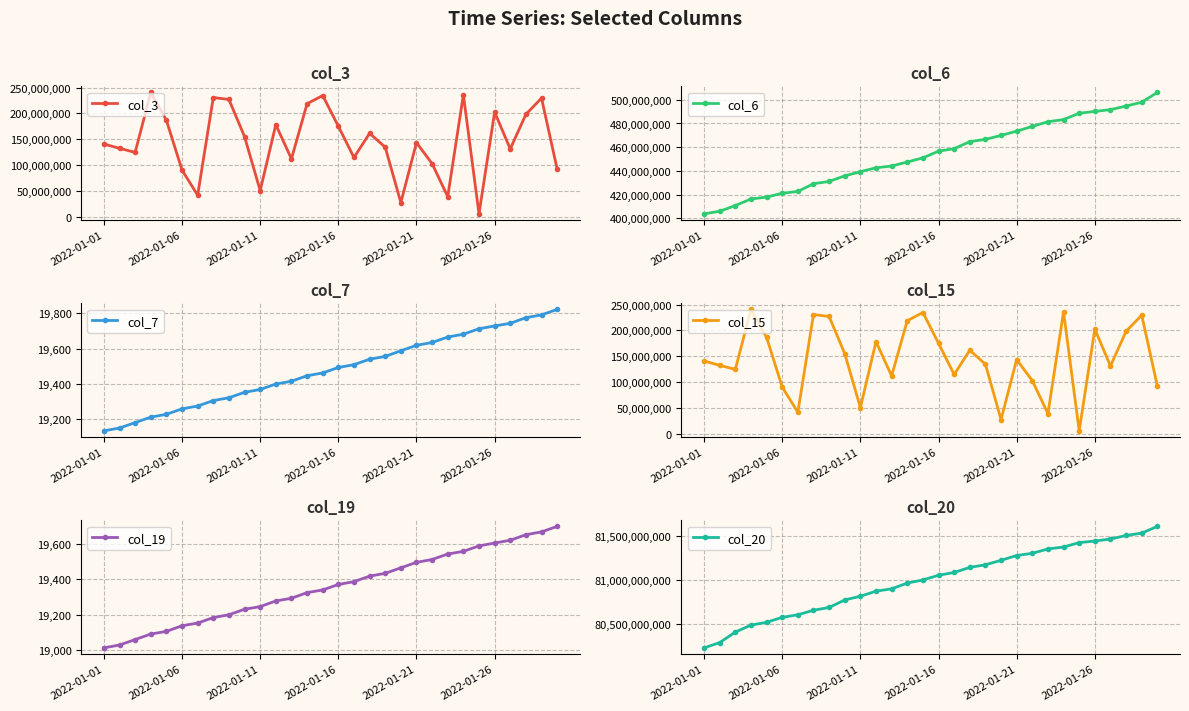

Read the col_20 value at 28, to the nearest 50.

81531485150